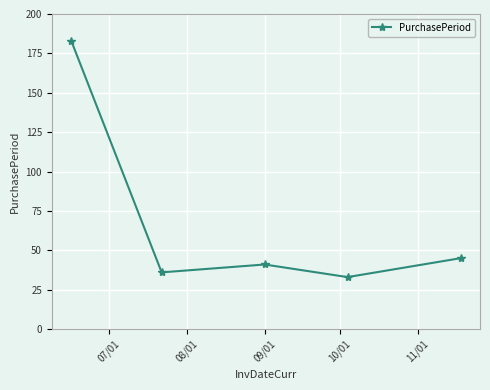

How many points are higher than both their immediate neighbors (excluding endpoints)?

1